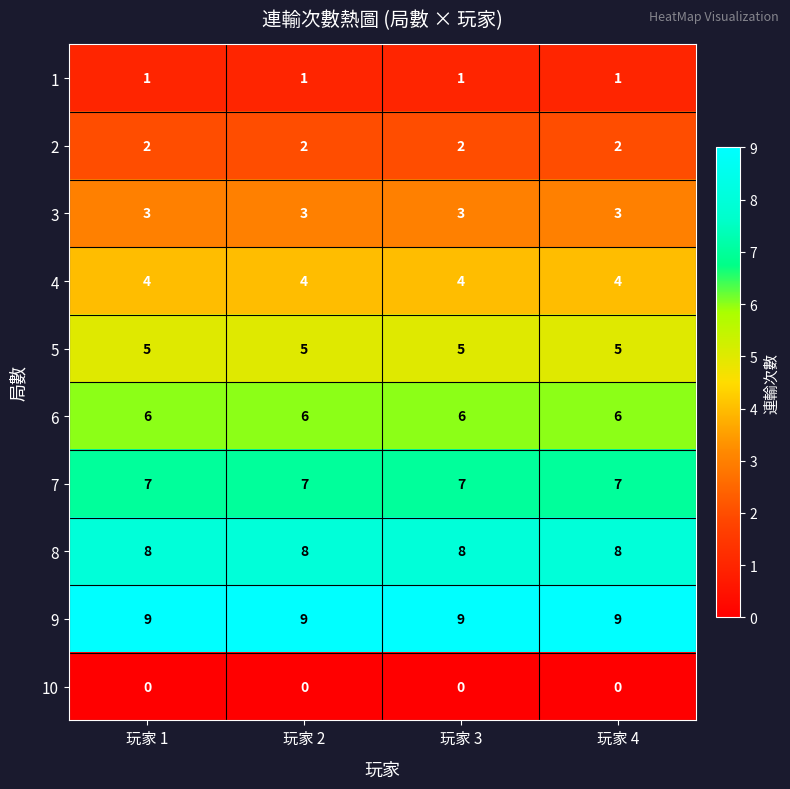

At 玩家 4, list the series in order from largest to smallest.

9, 8, 7, 6, 5, 4, 3, 2, 1, 10